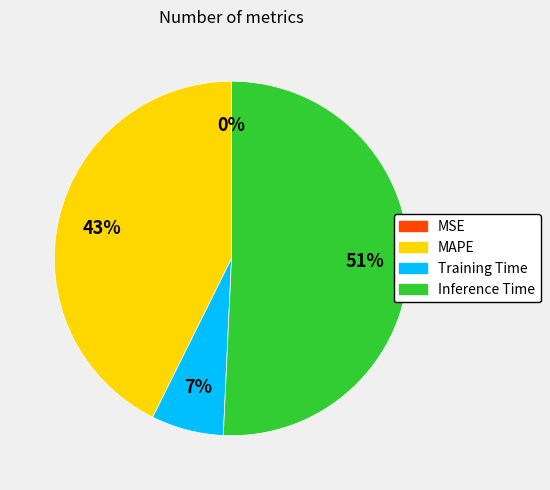

To the nearest percent, what is the average slice percentage?

25%